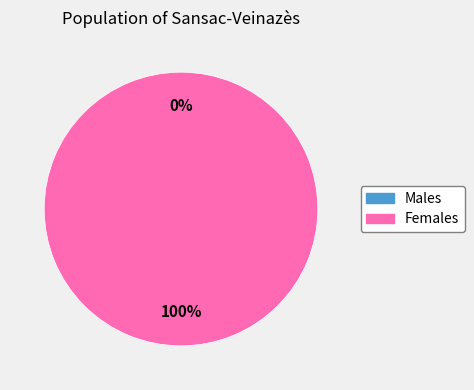

Is there any slice that represents more than half of the pie?

Yes